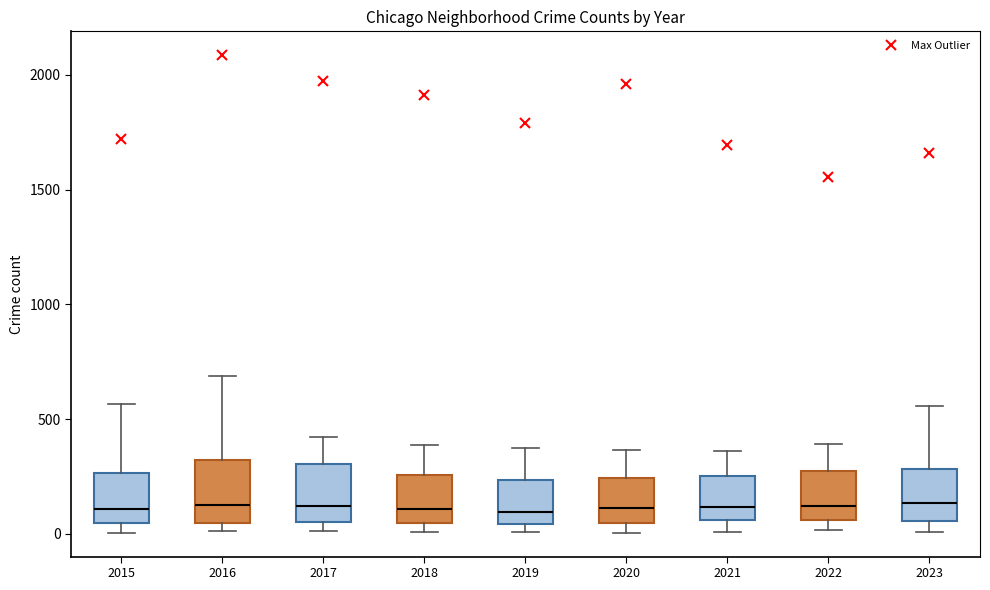

Reading left to right, read every box against the y-axis: the position of its median line, the range the box covers, and the ends of its whiskers. The values are not printed on the chart, so give them approximately, as read against the axis.

2015: median 100, box 50 to 250, whiskers 0 to 550
2016: median 150, box 50 to 300, whiskers 0 to 700
2017: median 100, box 50 to 300, whiskers 0 to 400
2018: median 100, box 50 to 250, whiskers 0 to 400
2019: median 100, box 50 to 250, whiskers 0 to 400
2020: median 100, box 50 to 250, whiskers 0 to 350
2021: median 100, box 50 to 250, whiskers 0 to 350
2022: median 100, box 50 to 250, whiskers 0 to 400
2023: median 150, box 50 to 300, whiskers 0 to 550